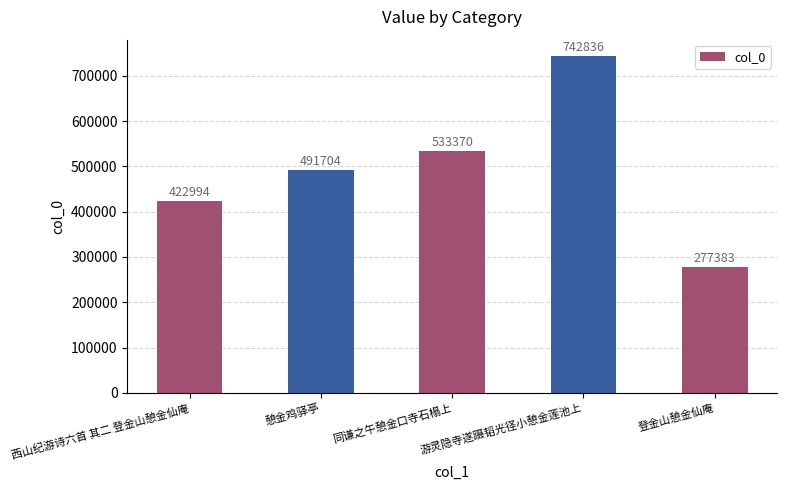

List the labels in order of value, smallest first.

登金山憩金仙庵, 西山纪游诗六首 其二 登金山憩金仙庵, 憩金鸡驿亭, 同谦之午憩金口寺石榻上, 游灵隐寺遂蹑韬光径小憩金莲池上